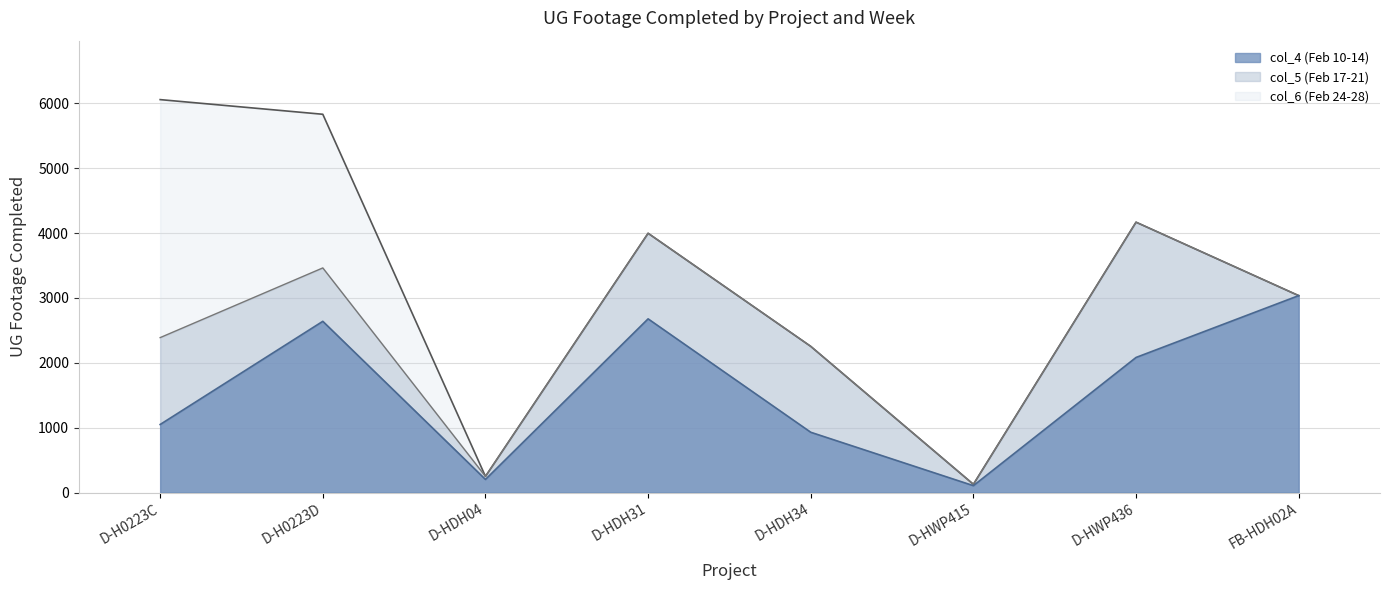

How many times do col_6 (Feb 24-28) and col_4 (Feb 10-14) cross each other?

1